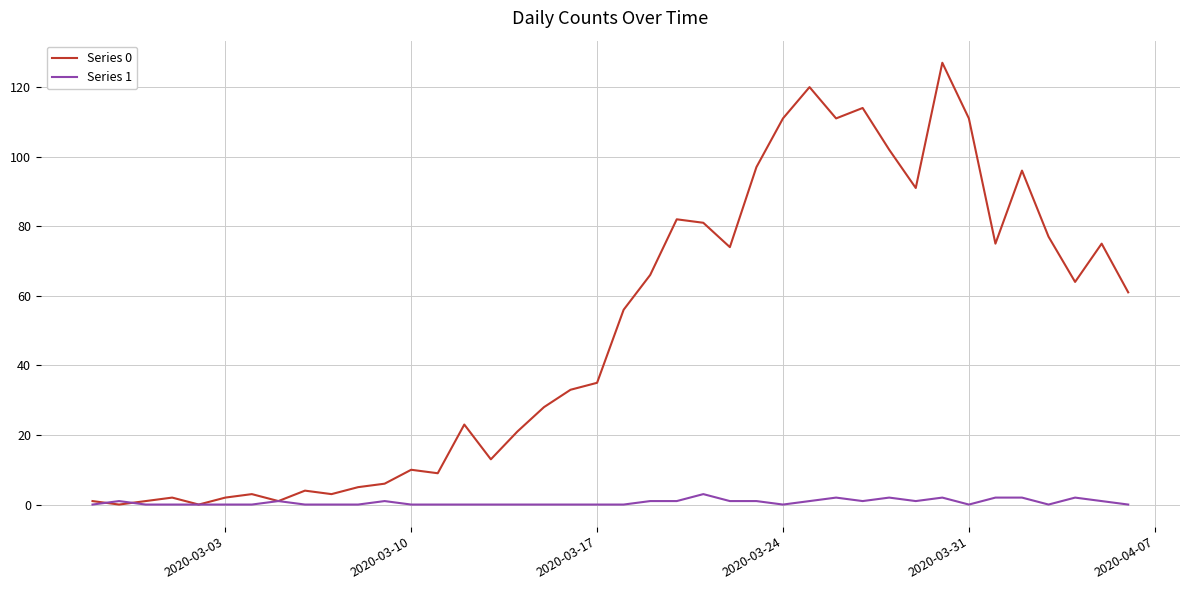

What is the difference between the maximum and minimum values in the Series 0 series?

127